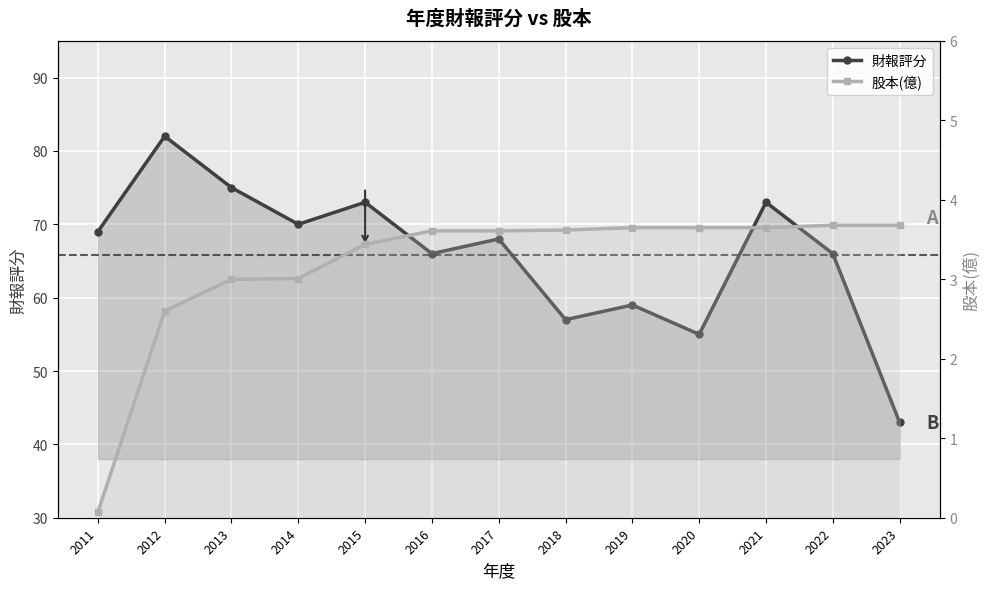

Which series has the largest range (max minus min)?

財報評分